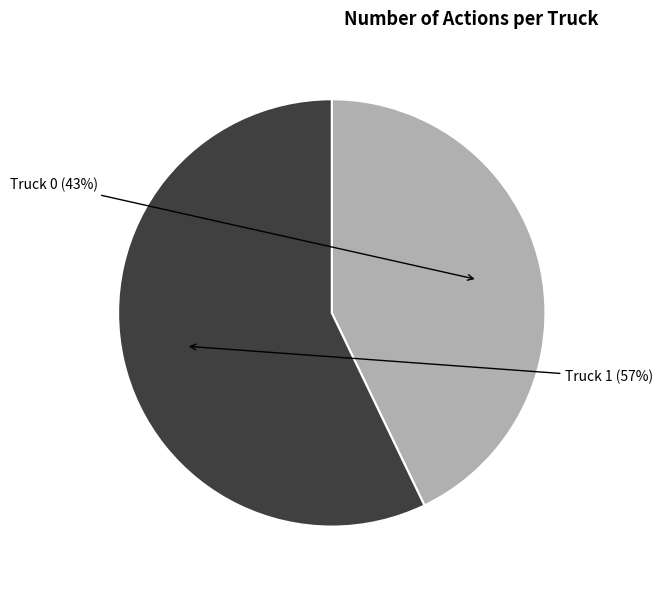

Which slice is the largest?

Truck 1